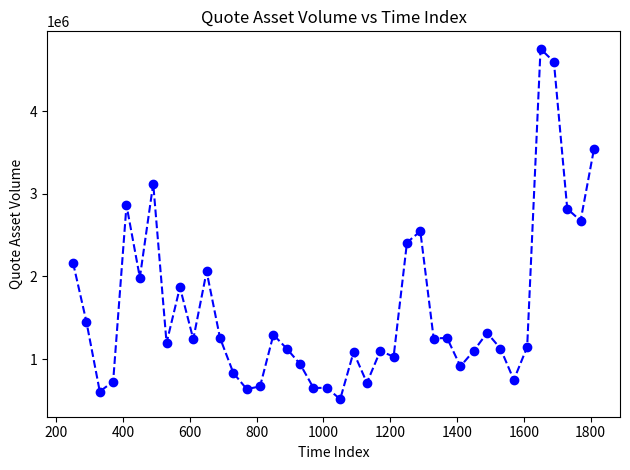

What is the value of the 7th point from the left?

3122621.4